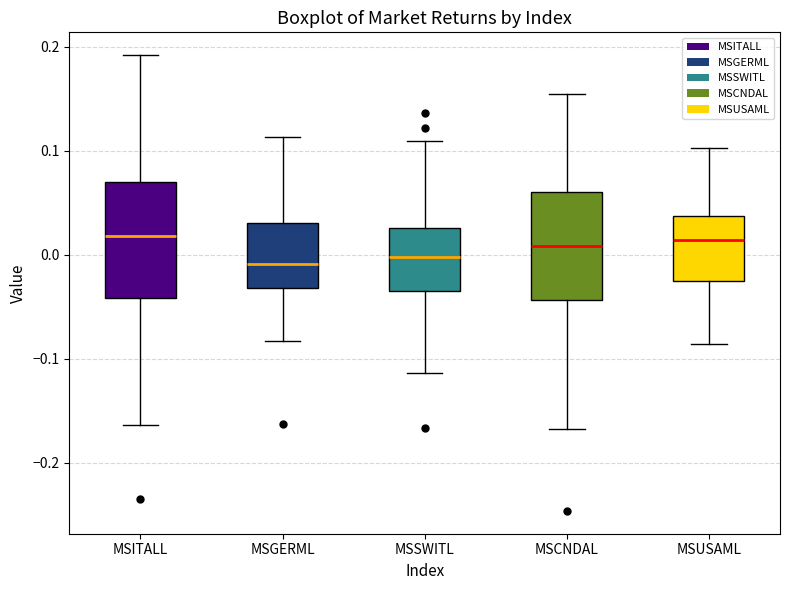

Where does the lower whisker of the box for MSCNDAL end on the y-axis? The values are not printed on the chart, so give them approximately, as read against the axis.

-0.17